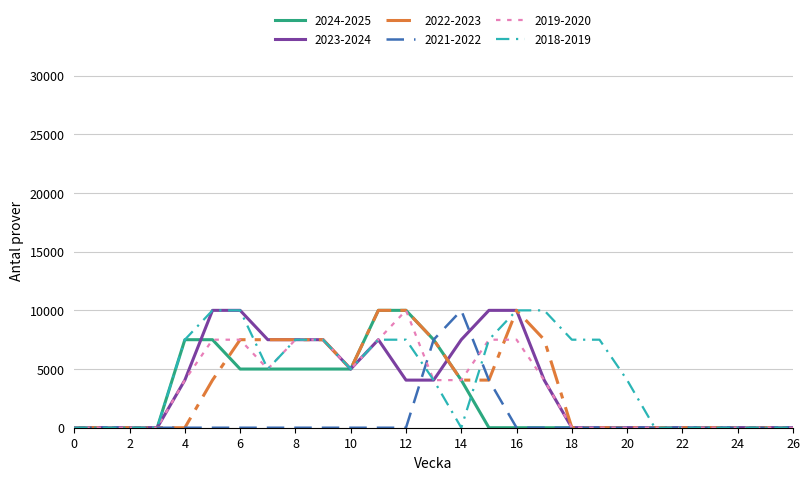

What is the highest value of the 2021-2022 series?

10000.0